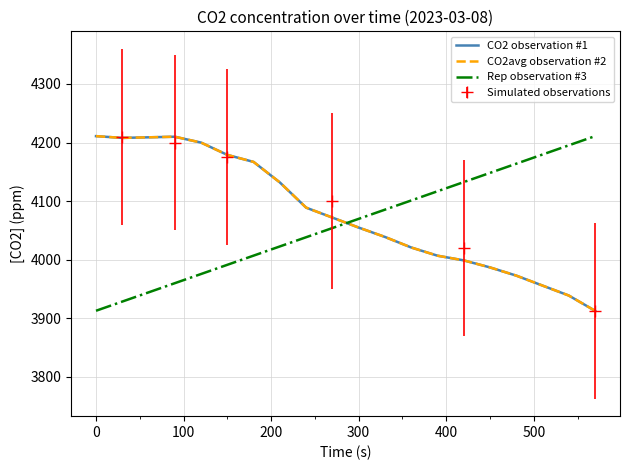

True or false: Rep observation #3 and CO2avg observation #2 cross at least once.

True